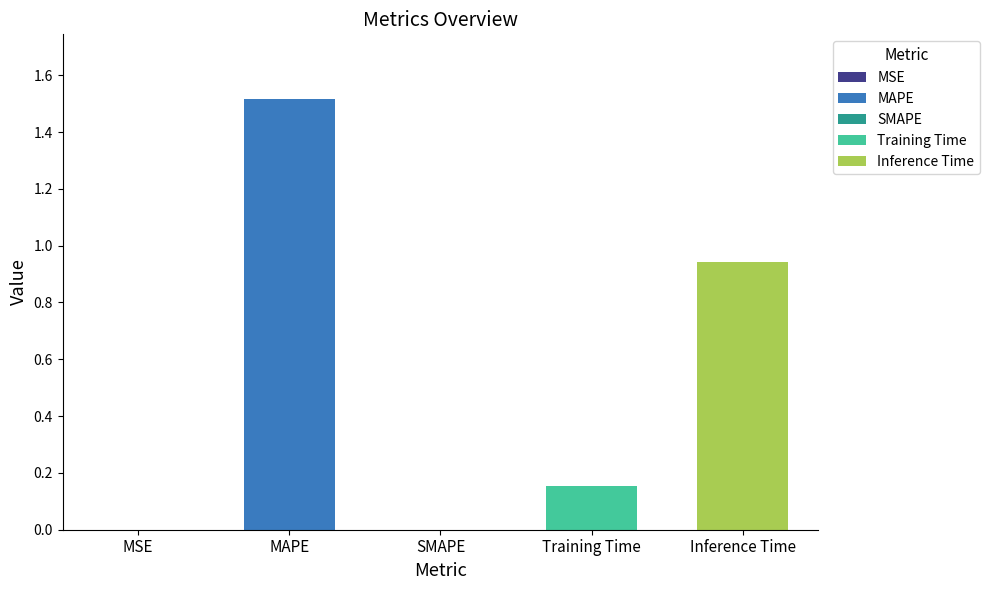

True or false: the data shows 0.2 at Training Time.

True